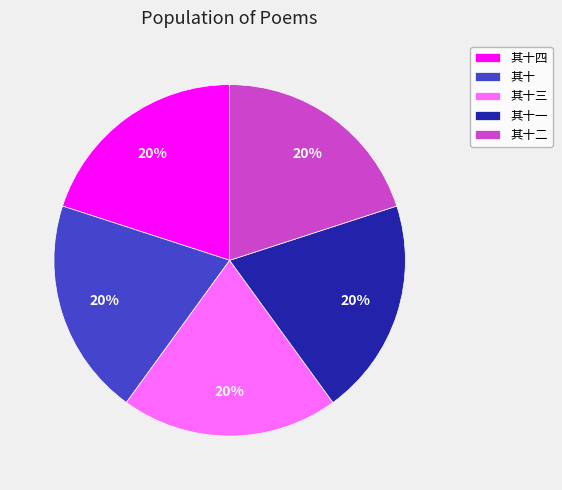

How many slices are in this pie chart?

5